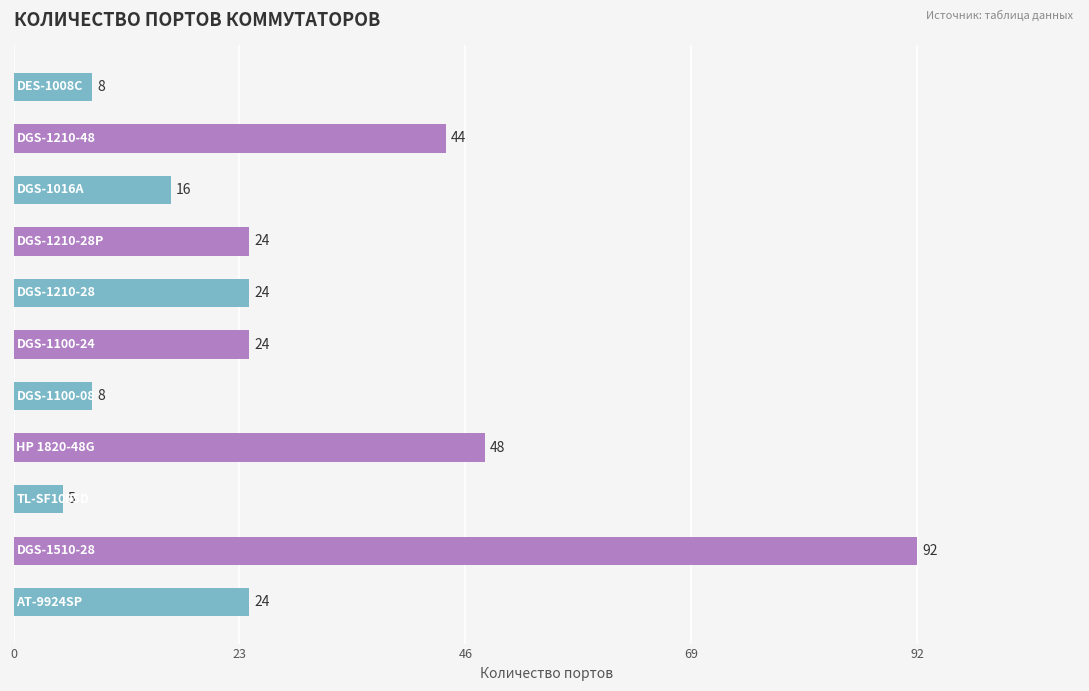

What is the sum of all values?

317